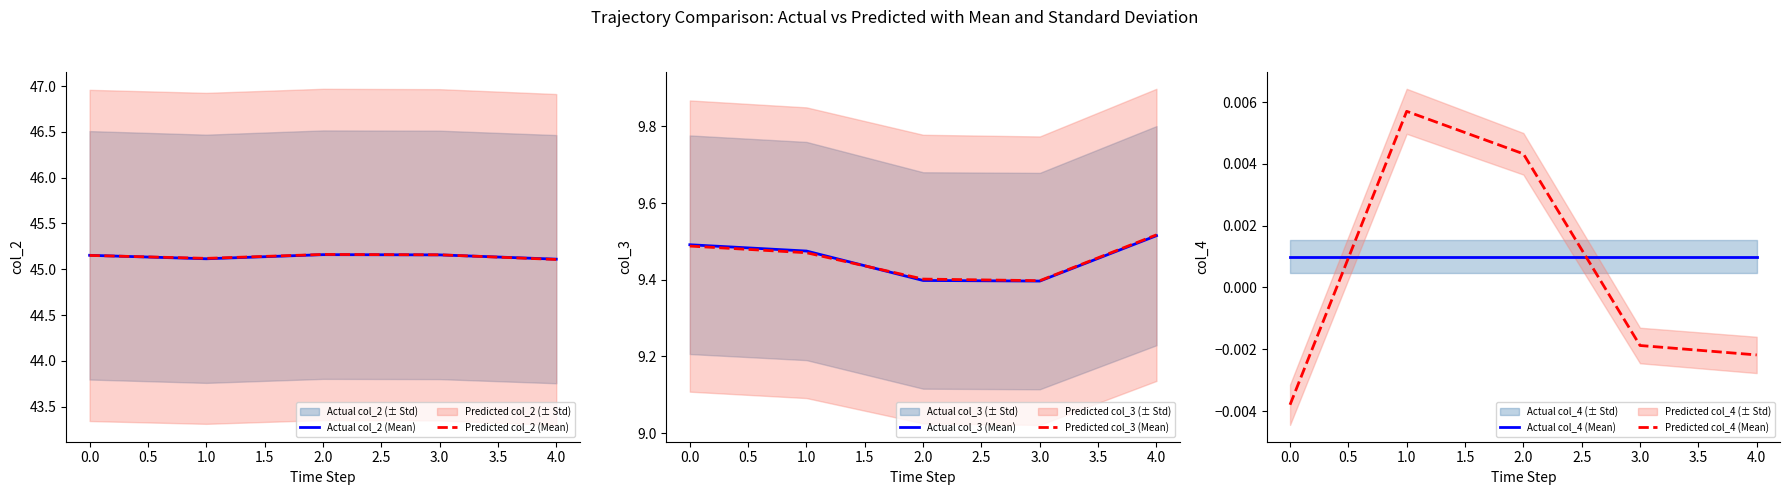

Rank the series by their maximum value, from lowest to highest.

Actual col_4 (Mean), Predicted col_4 (Mean), Actual col_3 (Mean), Predicted col_3 (Mean), Actual col_2 (Mean), Predicted col_2 (Mean)